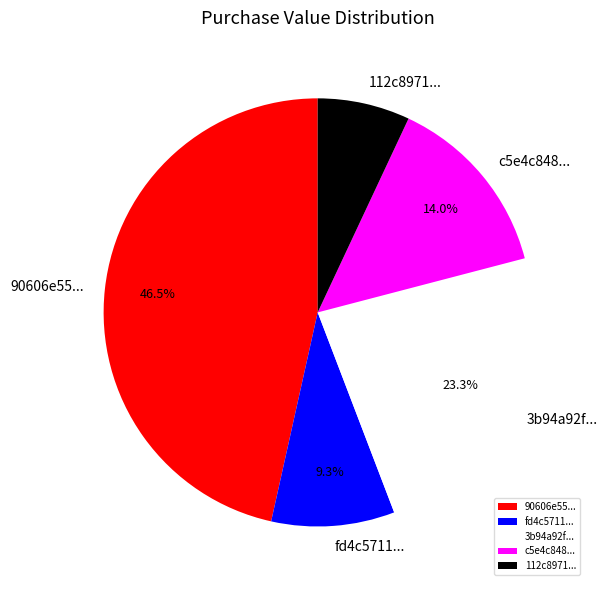

Count the number of slices in the pie.

5